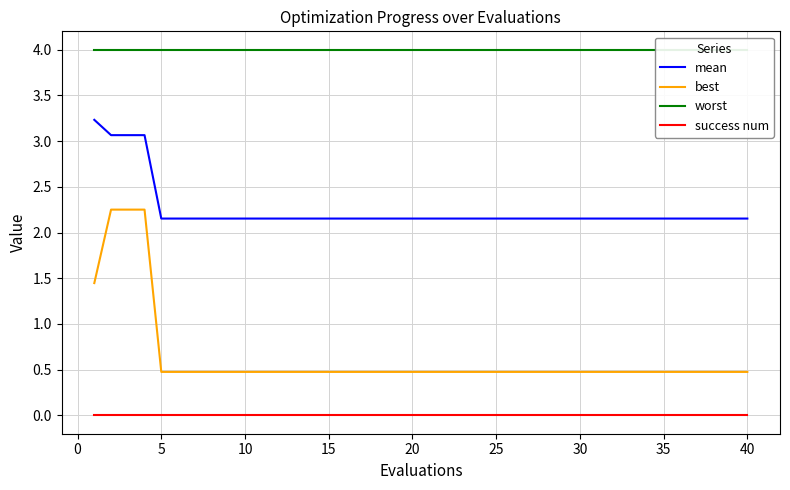

True or false: success num and best intersect in this chart.

False